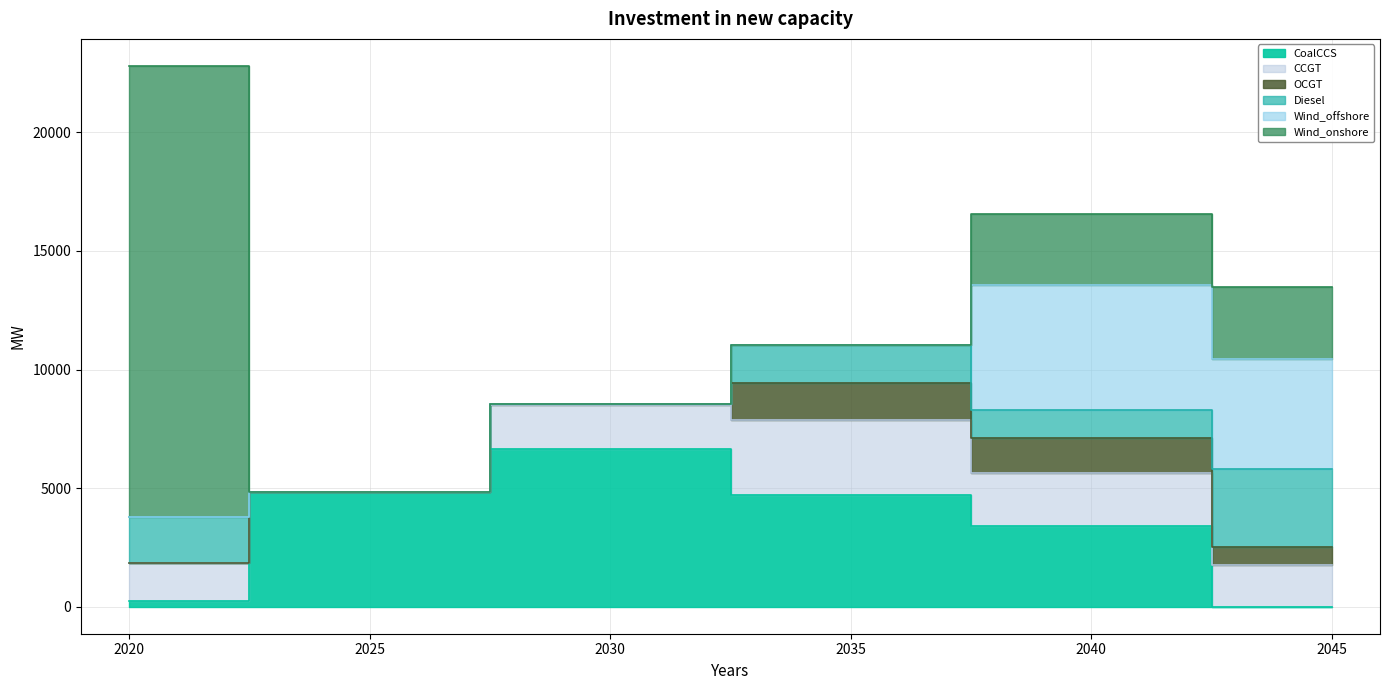

Is it true that Wind_offshore equals -2907.1 at 2020?

False